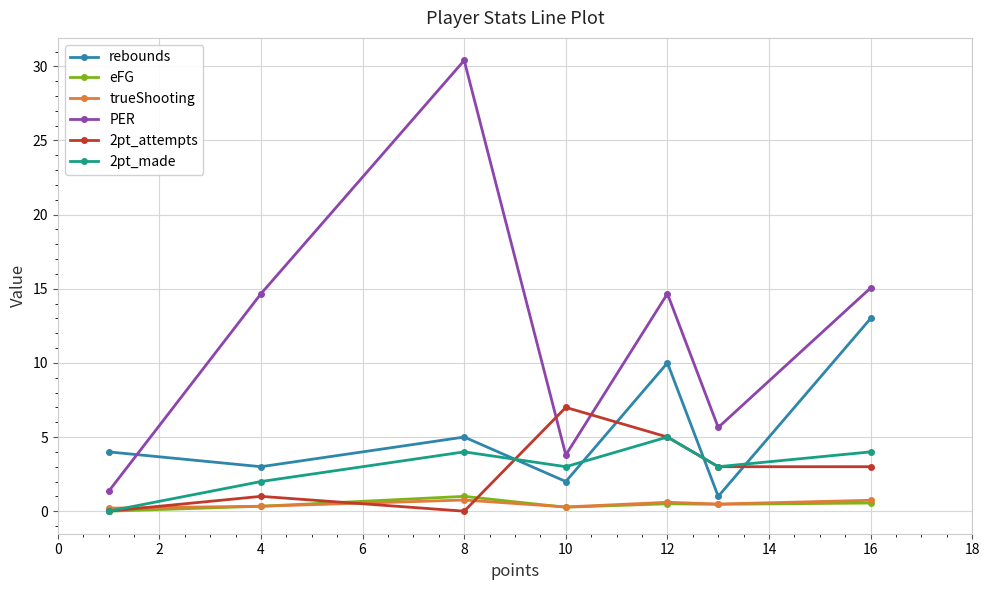

At how many categories does at least one series exceed 20?

1